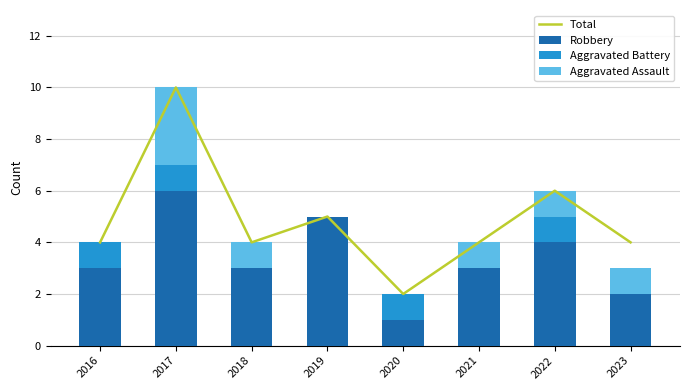

Which series changed the most between 2017 and 2021?

Total